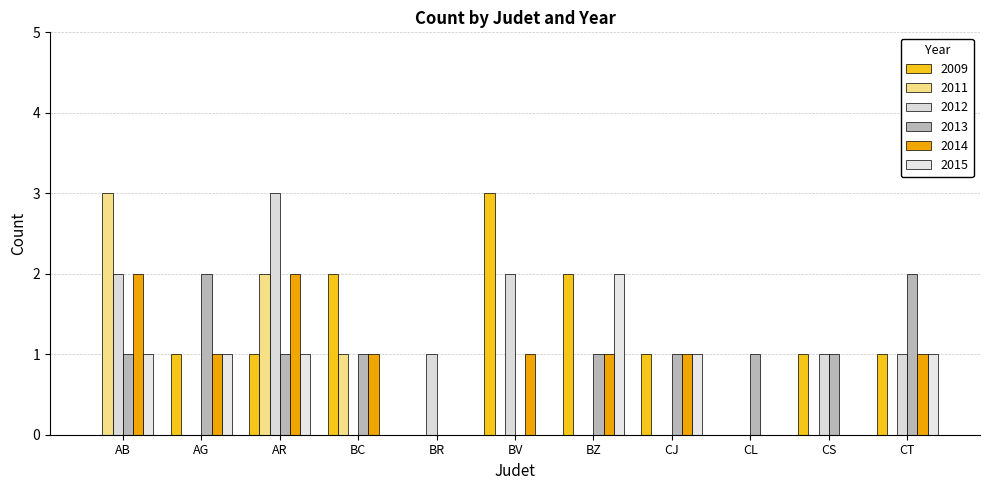

How many 2015 values are between 0 and 1?

10